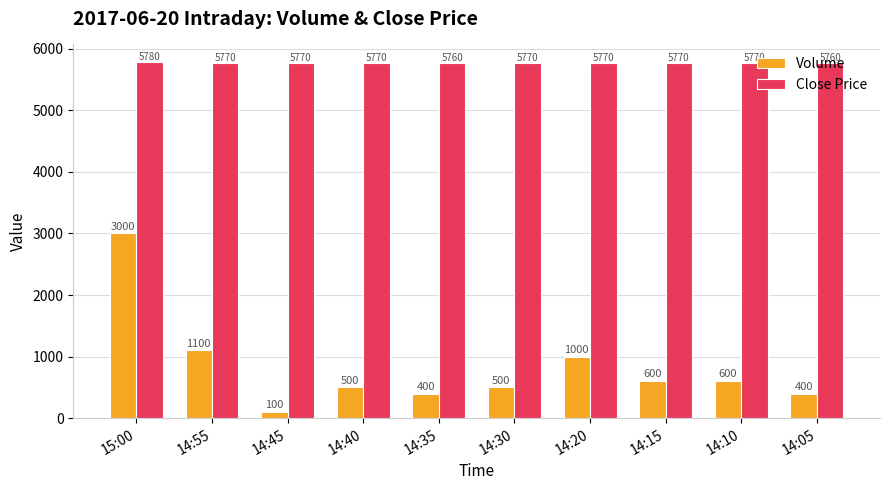

Reading left to right, extract all data points from this chart.

Volume: 3000	1100	100	500	400	500	1000	600	600	400
Close Price: 5780	5770	5770	5770	5760	5770	5770	5770	5770	5760